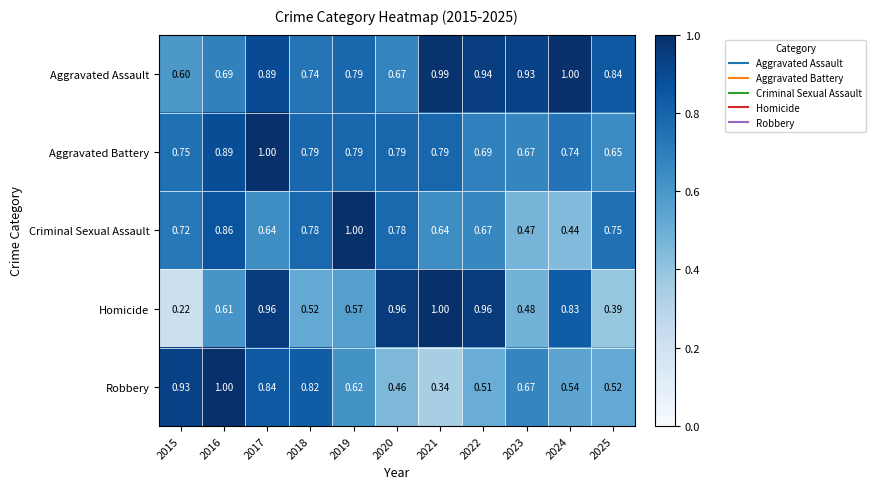

Which series has the largest total across all categories?

Aggravated Assault